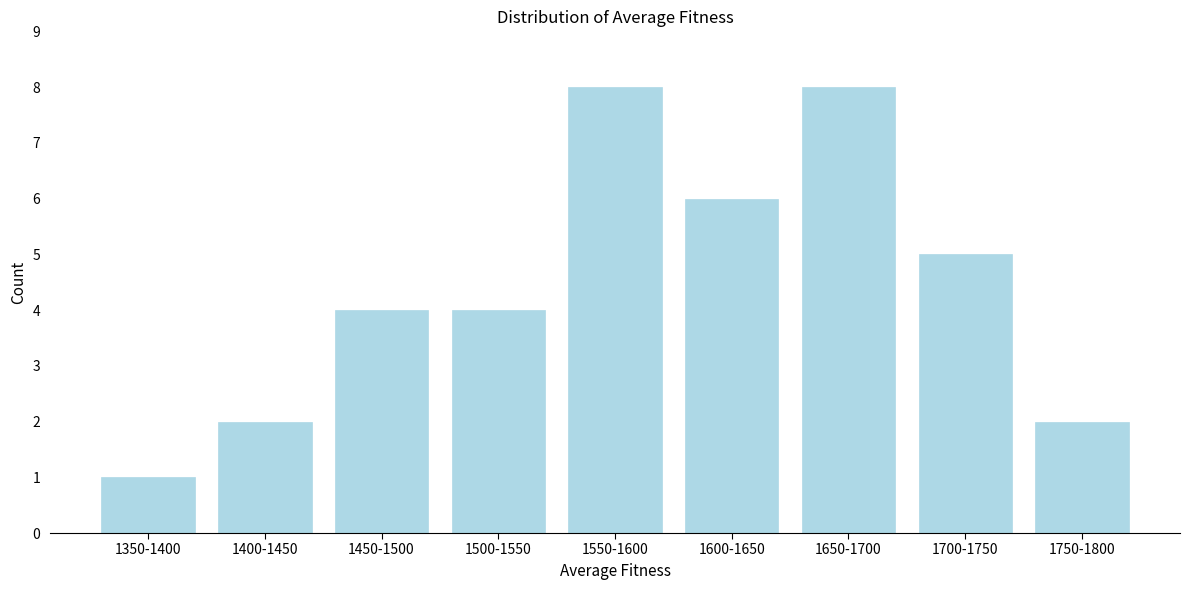

Reading left to right, extract all data points from this chart.

1350-1400=1	1400-1450=2	1450-1500=4	1500-1550=4	1550-1600=8	1600-1650=6	1650-1700=8	1700-1750=5	1750-1800=2